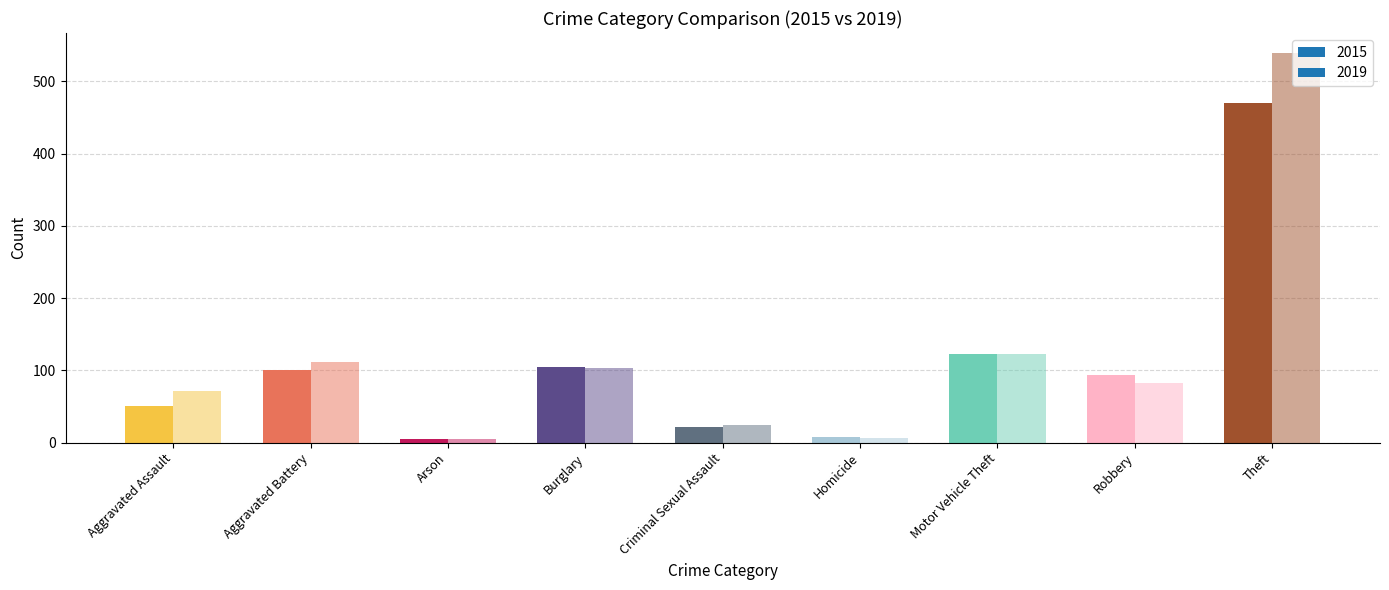

Is the value of 2019 at Motor Vehicle Theft greater than the value of 2015 at Theft?

No